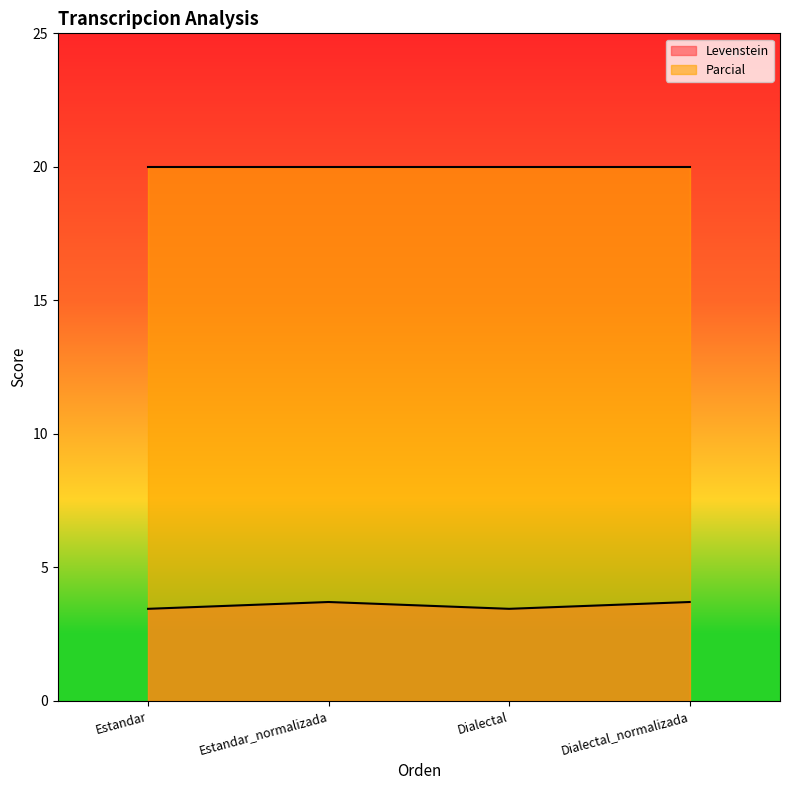

Reading right to left, extract all data points from this chart.

3.7	3.4	3.7	3.4